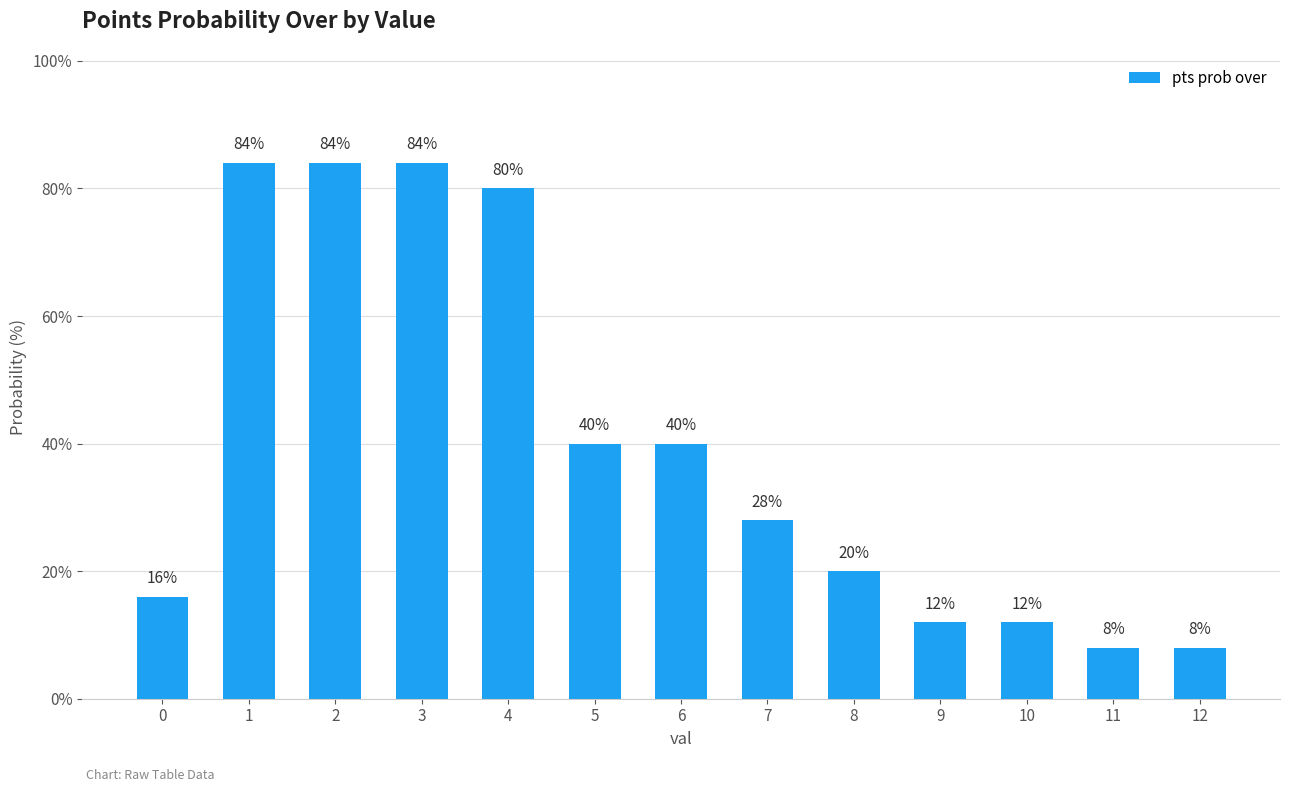

Which has a higher value, 9 or 2?

2